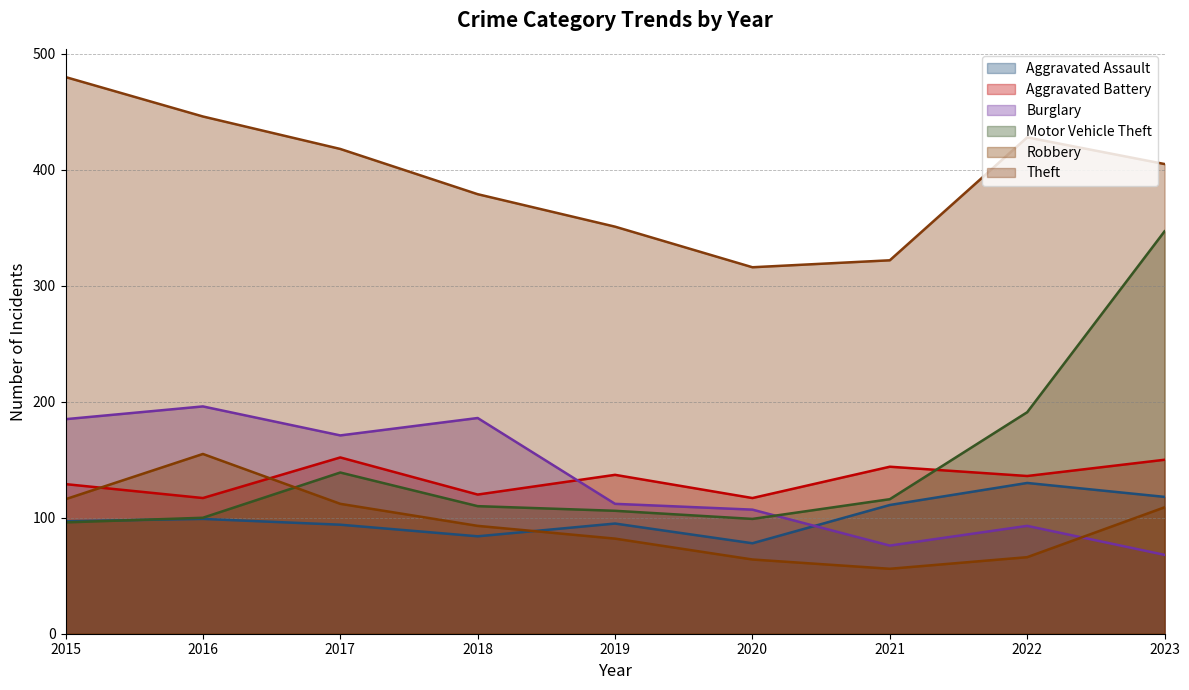

How many lines are shown in the chart?

6